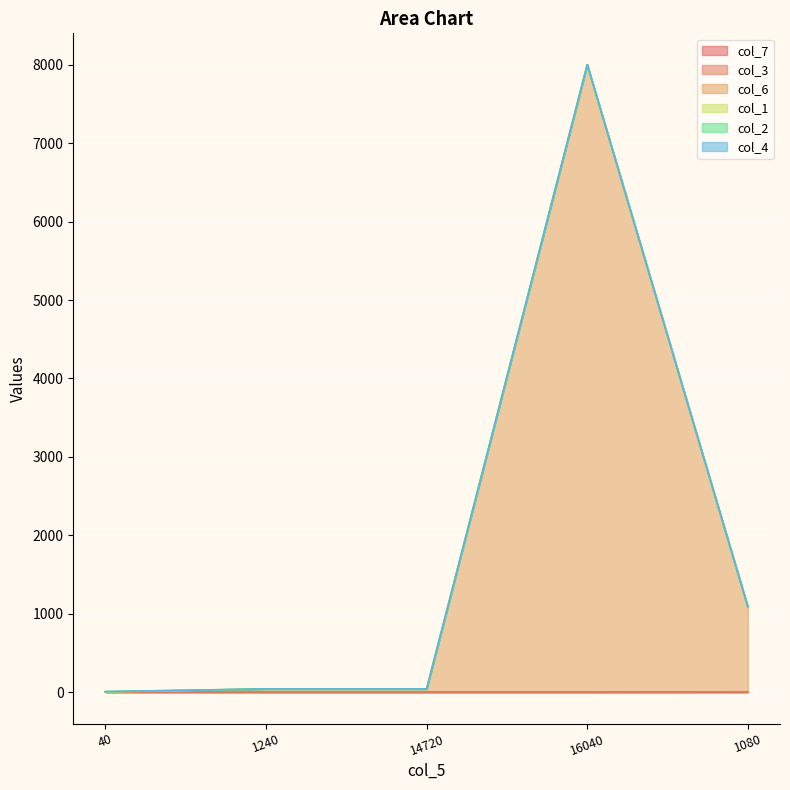

Which series has the largest total across all categories?

col_6